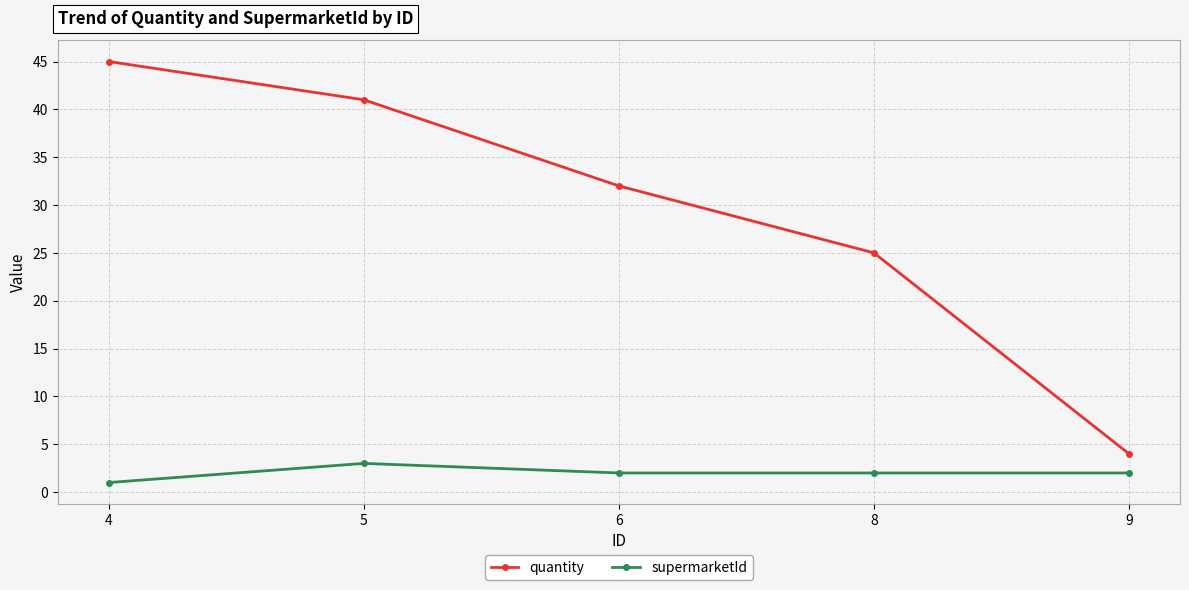

Reading left to right, what are all the values shown in this chart?

quantity: 4=45	5=41	6=32	8=25	9=4
supermarketId: 4=1	5=3	6=2	8=2	9=2